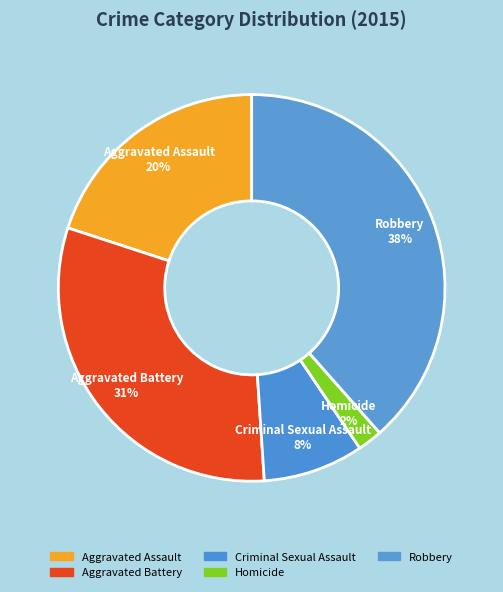

Is Aggravated Assault the majority of the pie?

No